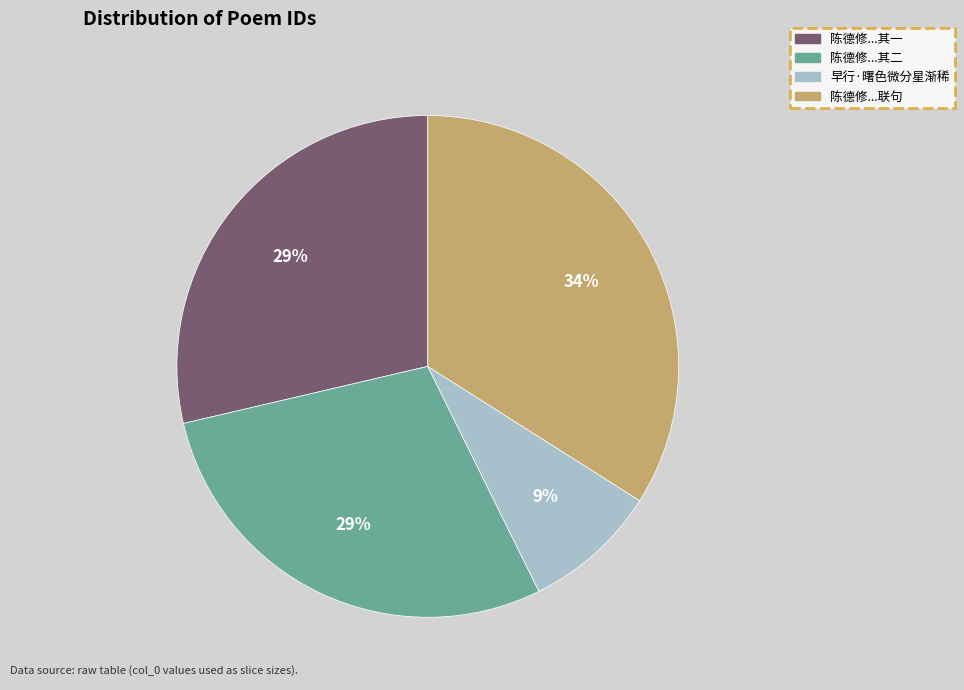

To the nearest percent, what is the average slice percentage?

25%